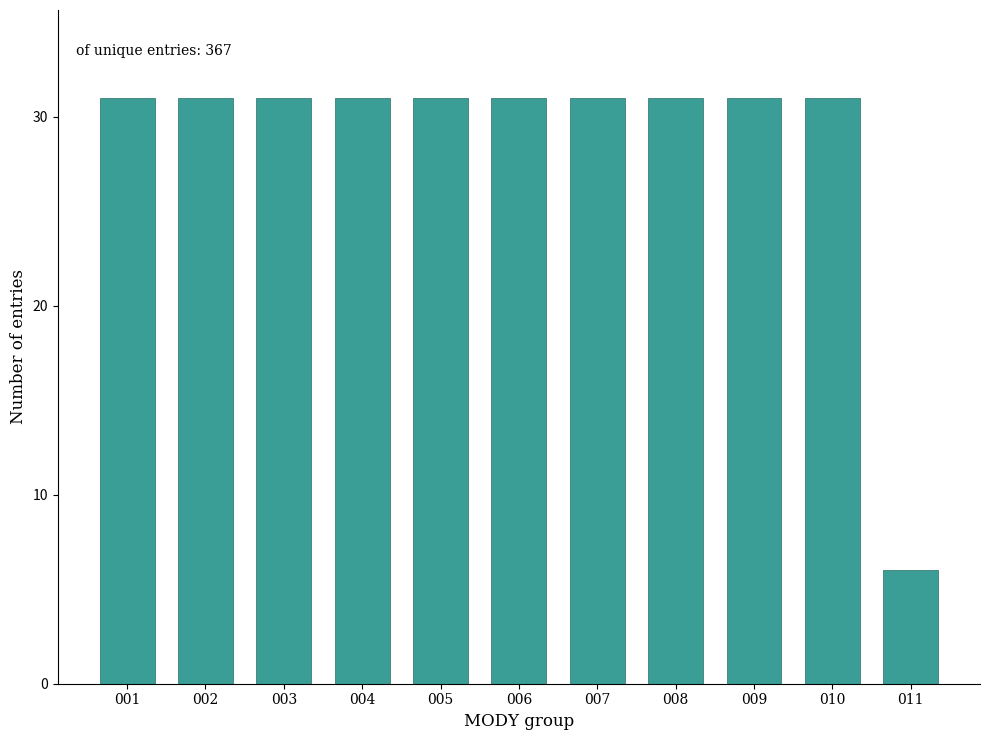

Reading left to right, list all the values displayed in this chart.

31	31	31	31	31	31	31	31	31	31	6